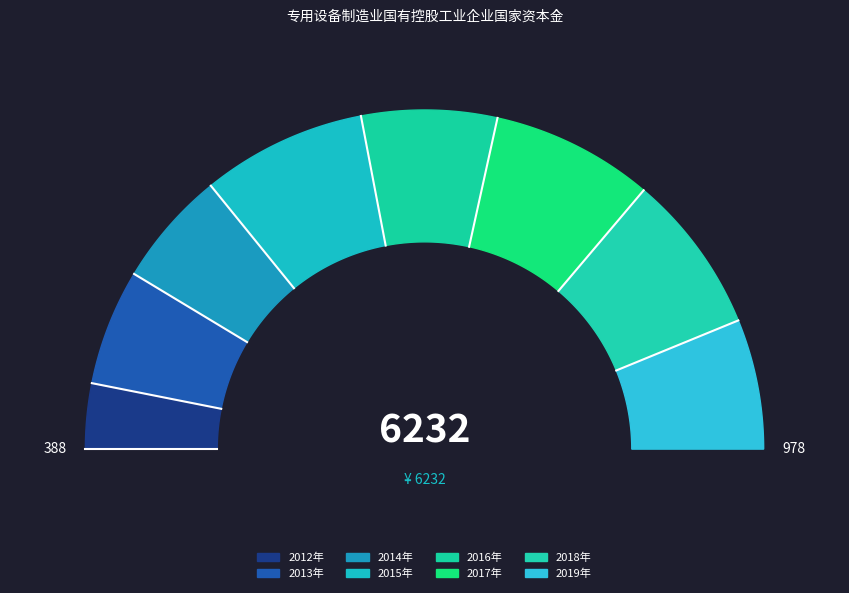

To the nearest percent, what is the average slice percentage?

12%